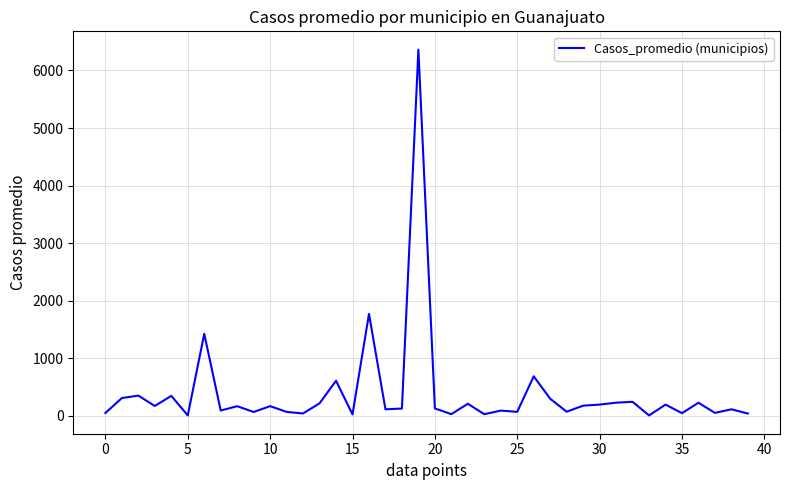

What is the difference between the maximum and minimum values?

6352.8